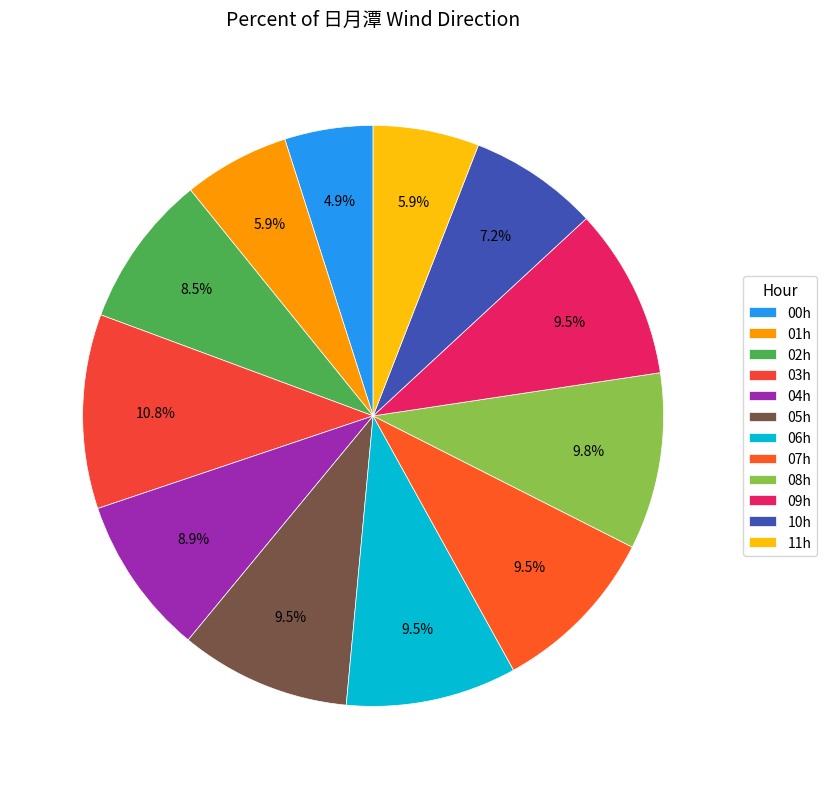

How many slices are in this pie chart?

12